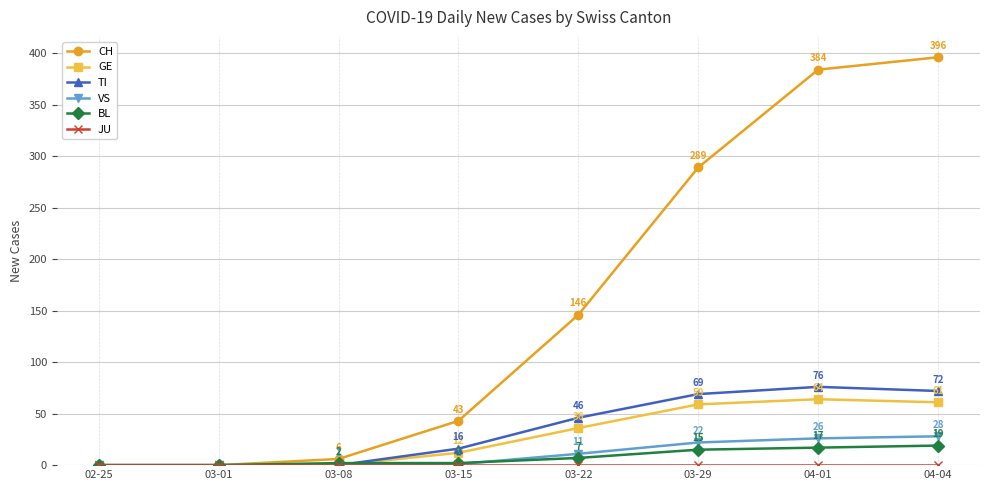

Which series has the largest total across all categories?

CH